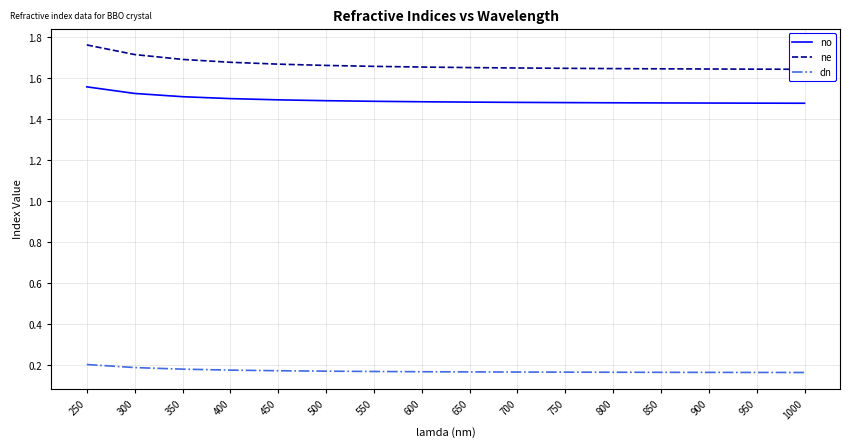

What is the smallest value displayed?

0.2